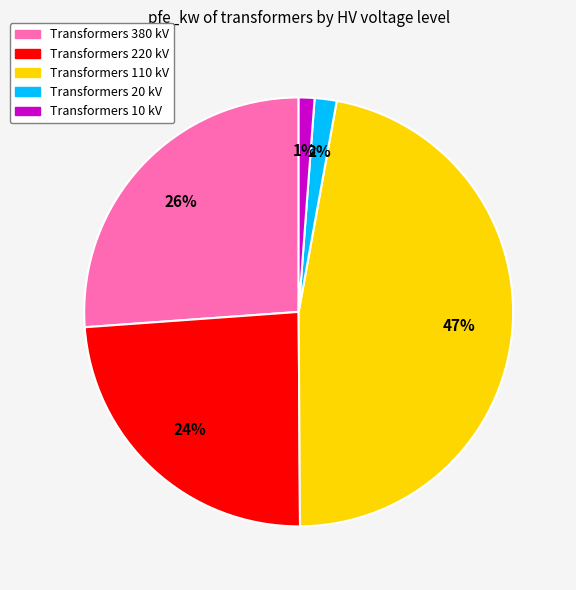

To the nearest percent, what is the average slice percentage?

20%